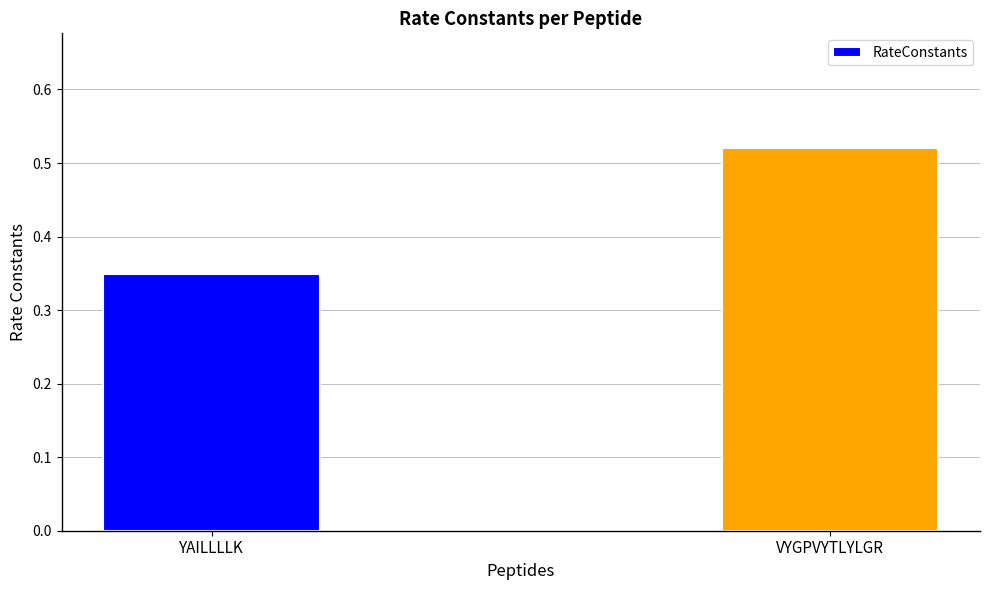

Rank the categories by value from lowest to highest.

YAILLLLK, VYGPVYTLYLGR